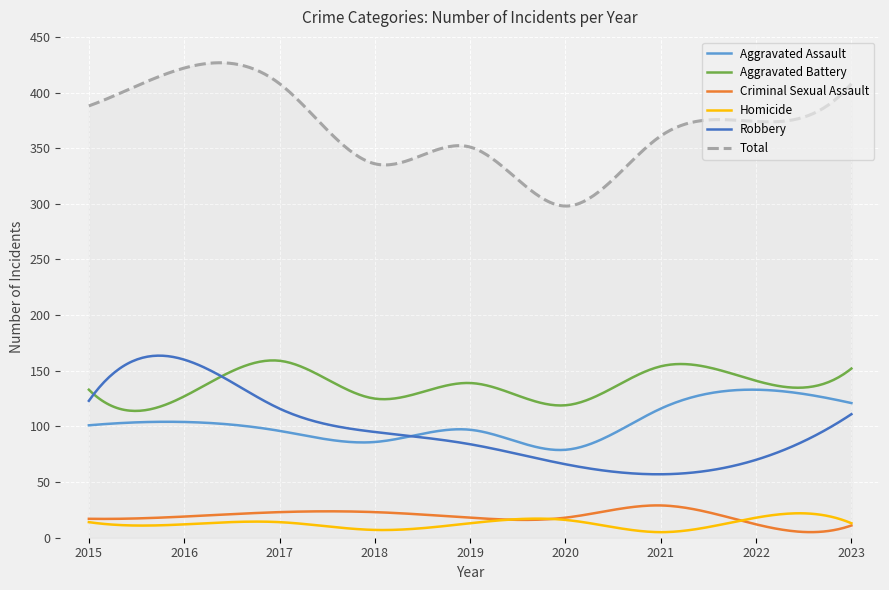

What is the maximum value for Aggravated Assault?

133.0